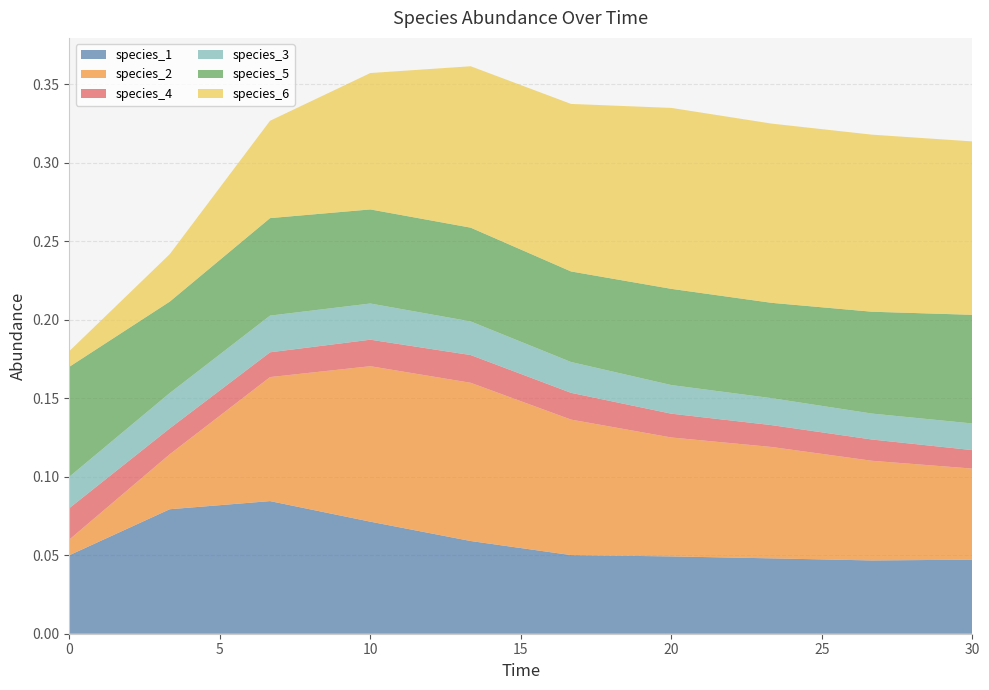

Reading left to right, transcribe all the data shown in this chart.

species_1: 0.0=0.1	3.333333333333333=0.1	6.666666666666667=0.1	10.0=0.1	13.333333333333334=0.1	16.666666666666668=0.1	20.0=0.0	23.333333333333336=0.0	26.666666666666668=0.0	30.0=0.0
species_2: 0.0=0.0	3.333333333333333=0.0	6.666666666666667=0.1	10.0=0.1	13.333333333333334=0.1	16.666666666666668=0.1	20.0=0.1	23.333333333333336=0.1	26.666666666666668=0.1	30.0=0.1
species_4: 0.0=0.0	3.333333333333333=0.0	6.666666666666667=0.0	10.0=0.0	13.333333333333334=0.0	16.666666666666668=0.0	20.0=0.0	23.333333333333336=0.0	26.666666666666668=0.0	30.0=0.0
species_3: 0.0=0.0	3.333333333333333=0.0	6.666666666666667=0.0	10.0=0.0	13.333333333333334=0.0	16.666666666666668=0.0	20.0=0.0	23.333333333333336=0.0	26.666666666666668=0.0	30.0=0.0
species_5: 0.0=0.1	3.333333333333333=0.1	6.666666666666667=0.1	10.0=0.1	13.333333333333334=0.1	16.666666666666668=0.1	20.0=0.1	23.333333333333336=0.1	26.666666666666668=0.1	30.0=0.1
species_6: 0.0=0.0	3.333333333333333=0.0	6.666666666666667=0.1	10.0=0.1	13.333333333333334=0.1	16.666666666666668=0.1	20.0=0.1	23.333333333333336=0.1	26.666666666666668=0.1	30.0=0.1